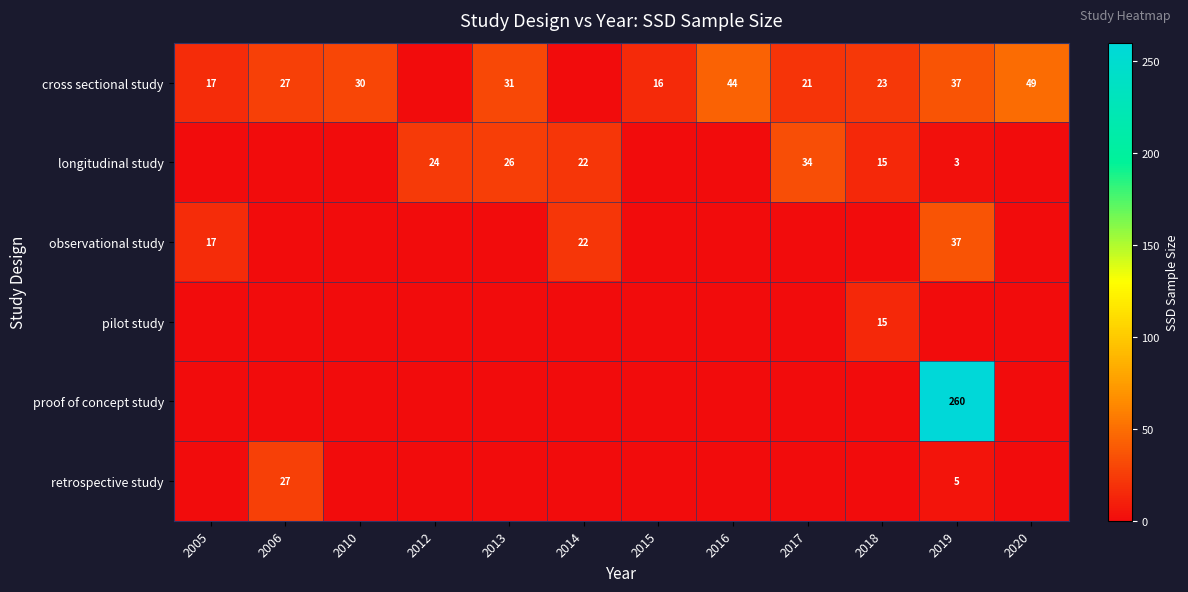

Is it true that cross sectional study equals 27 at 2005?

False